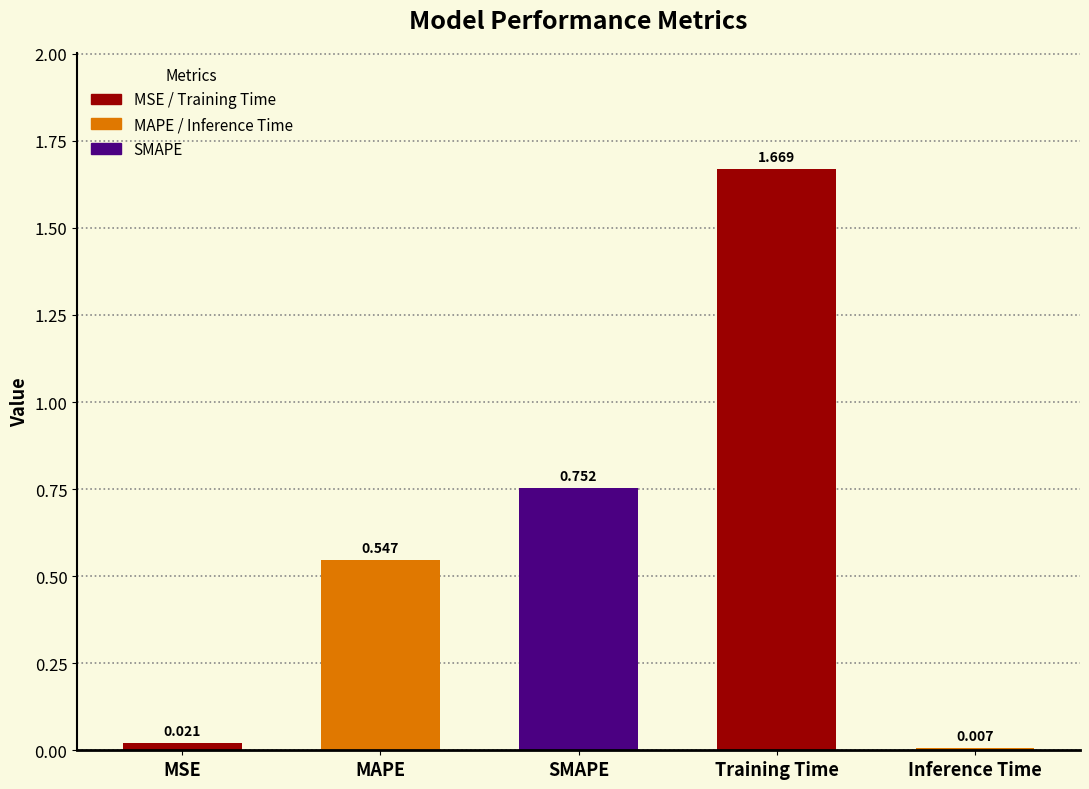

How many bars are there in total?

5